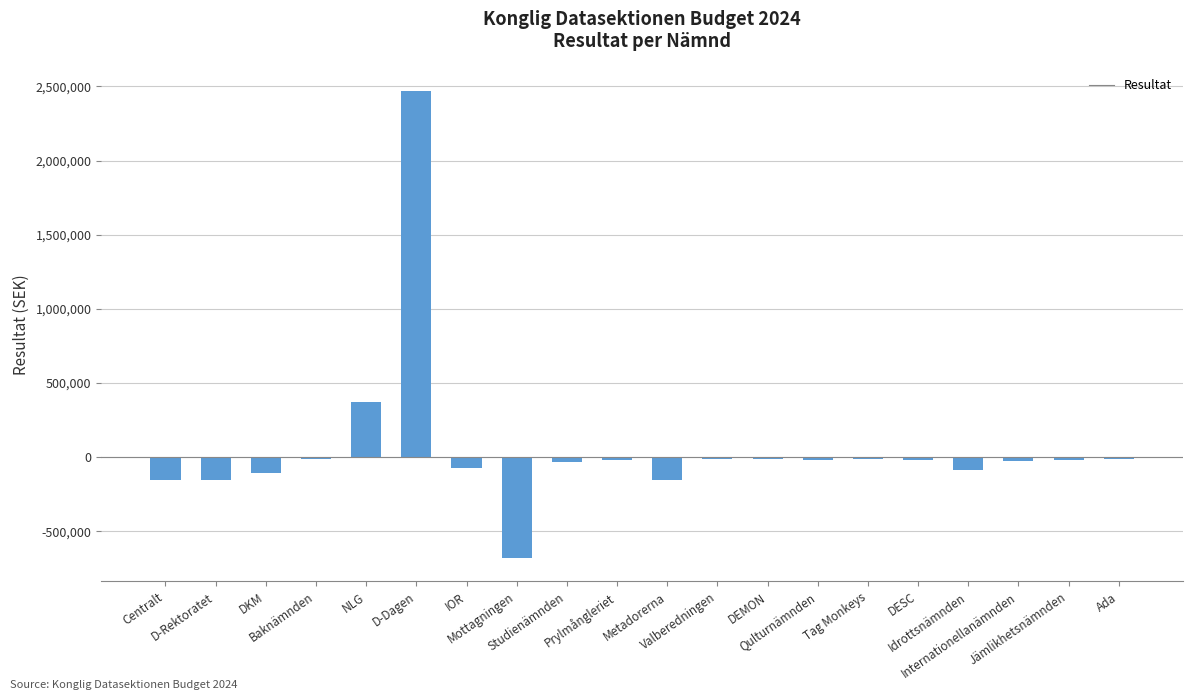

What is the greatest value displayed?

2468022